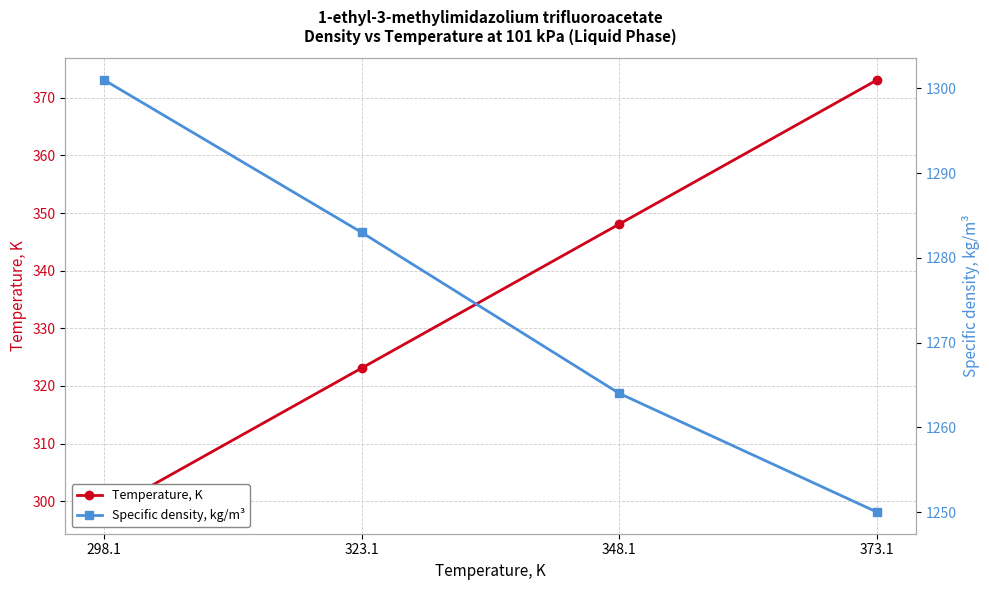

How many lines are shown in the chart?

2